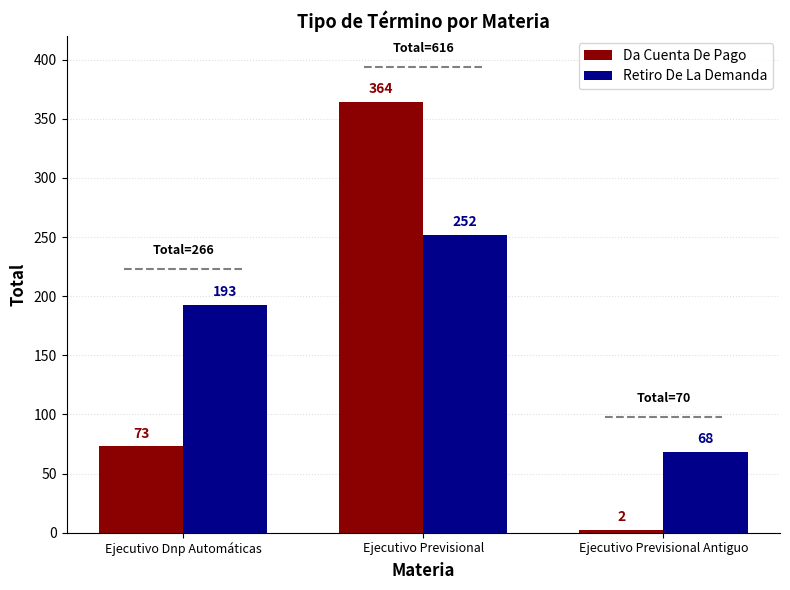

Which category has the highest value in the Retiro De La Demanda series?

Ejecutivo Previsional